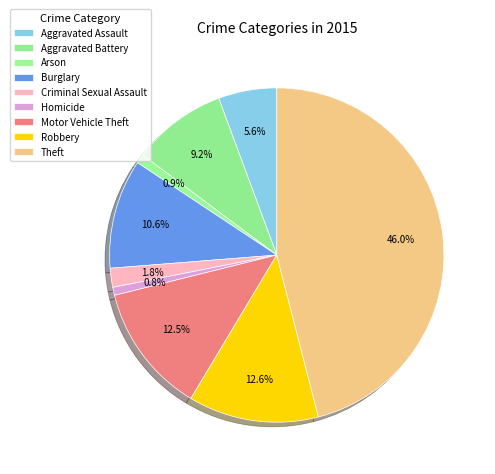

To the nearest percent, what is the difference between the Robbery and Arson slice percentages?

12%